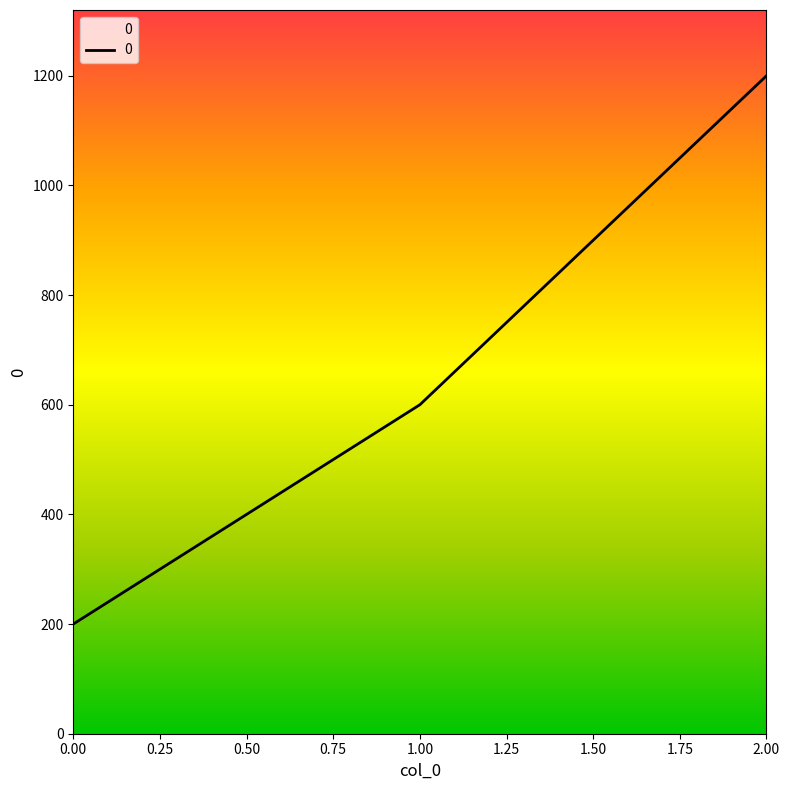

What is the difference between the maximum and minimum values?

1000